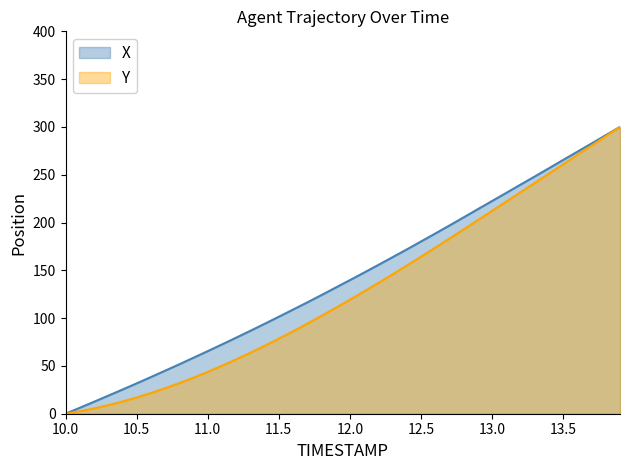

How many data points in Y are less than 119?

20